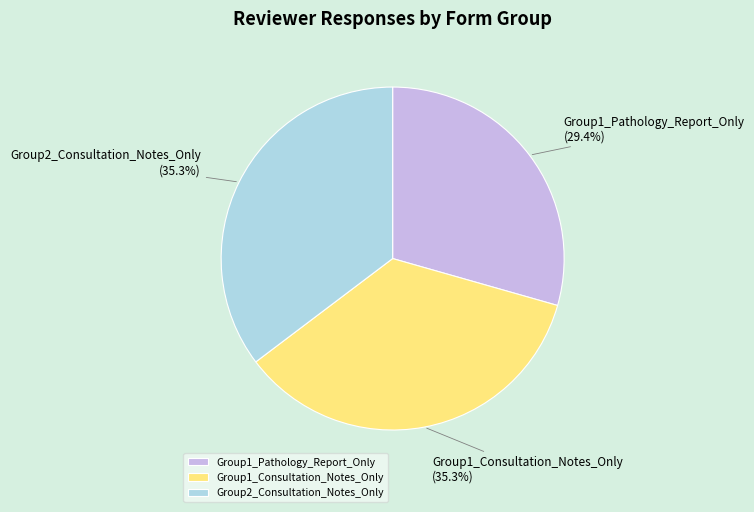

What is the smallest slice in the pie chart?

Group1_Pathology_Report_Only